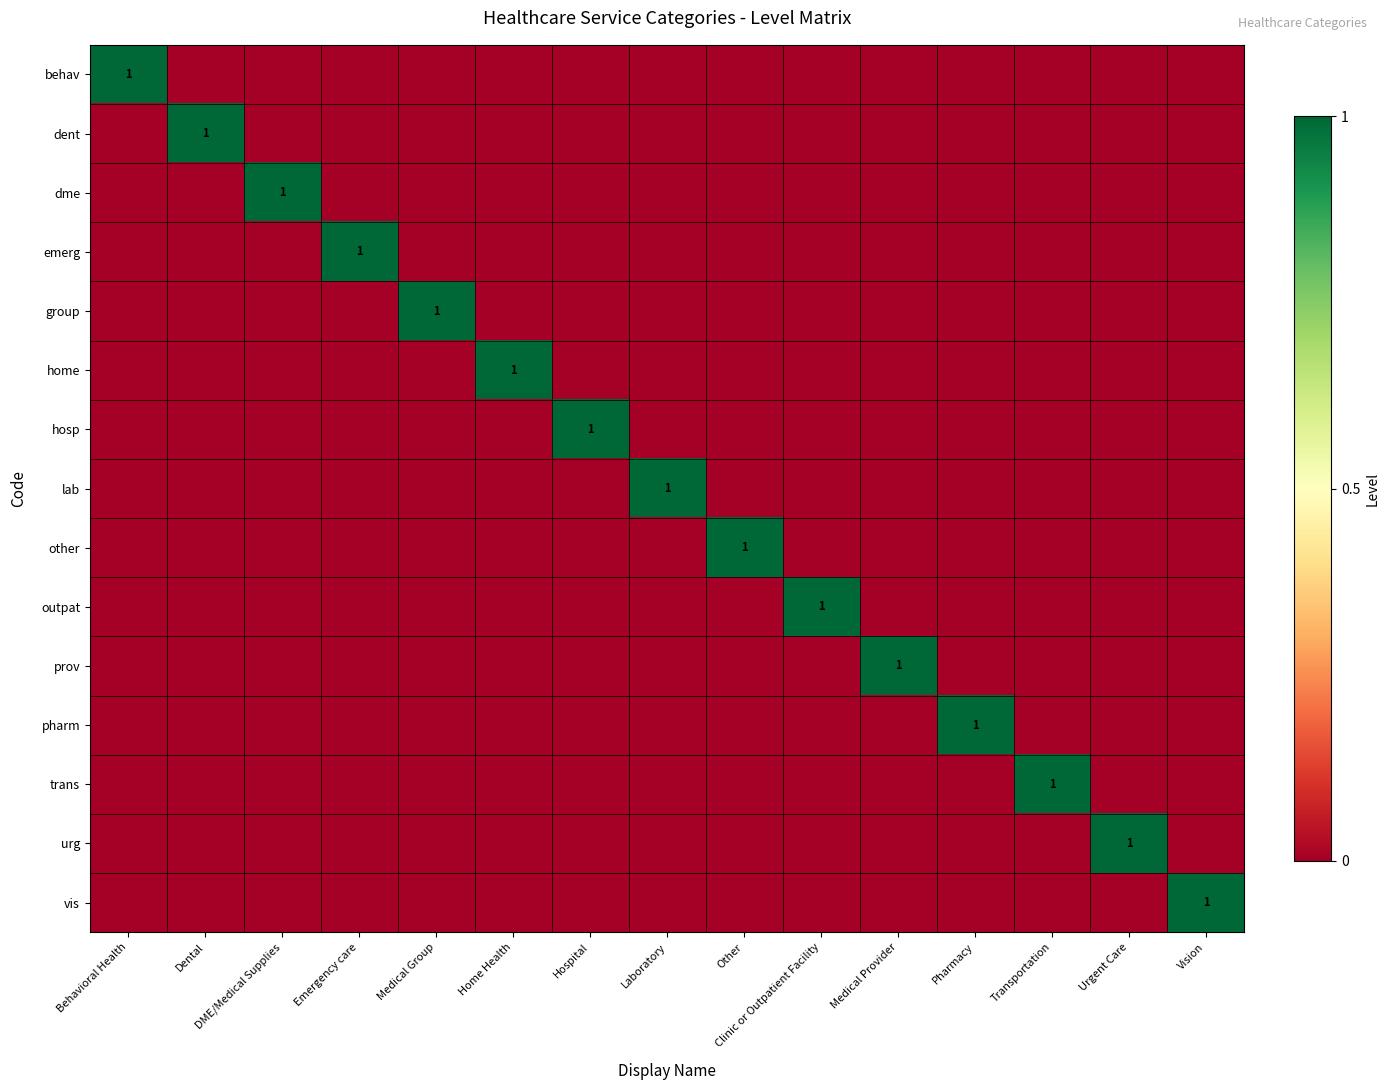

Rank the categories by urg value from highest to lowest.

Urgent Care, Behavioral Health, Dental, DME/Medical Supplies, Emergency care, Medical Group, Home Health, Hospital, Laboratory, Other, Clinic or Outpatient Facility, Medical Provider, Pharmacy, Transportation, Vision